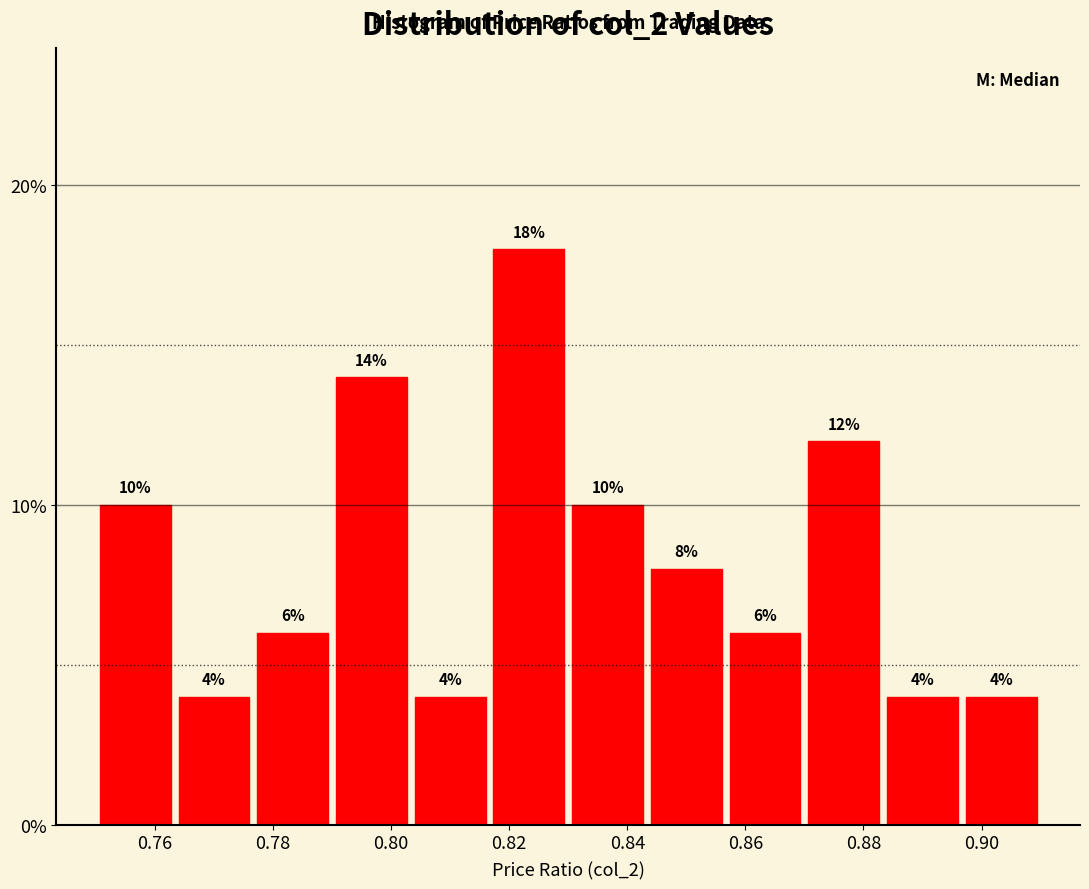

Reading left to right, list every bar in this chart as the range it spans on the x-axis followed by its height. The bar edges are not printed on the chart, so give them approximately, as read against the axis.

0.750 to 0.764: 10
0.764 to 0.776: 4
0.776 to 0.790: 6
0.790 to 0.804: 14
0.804 to 0.816: 4
0.816 to 0.830: 18
0.830 to 0.844: 10
0.844 to 0.856: 8
0.856 to 0.870: 6
0.870 to 0.884: 12
0.884 to 0.896: 4
0.896 to 0.910: 4